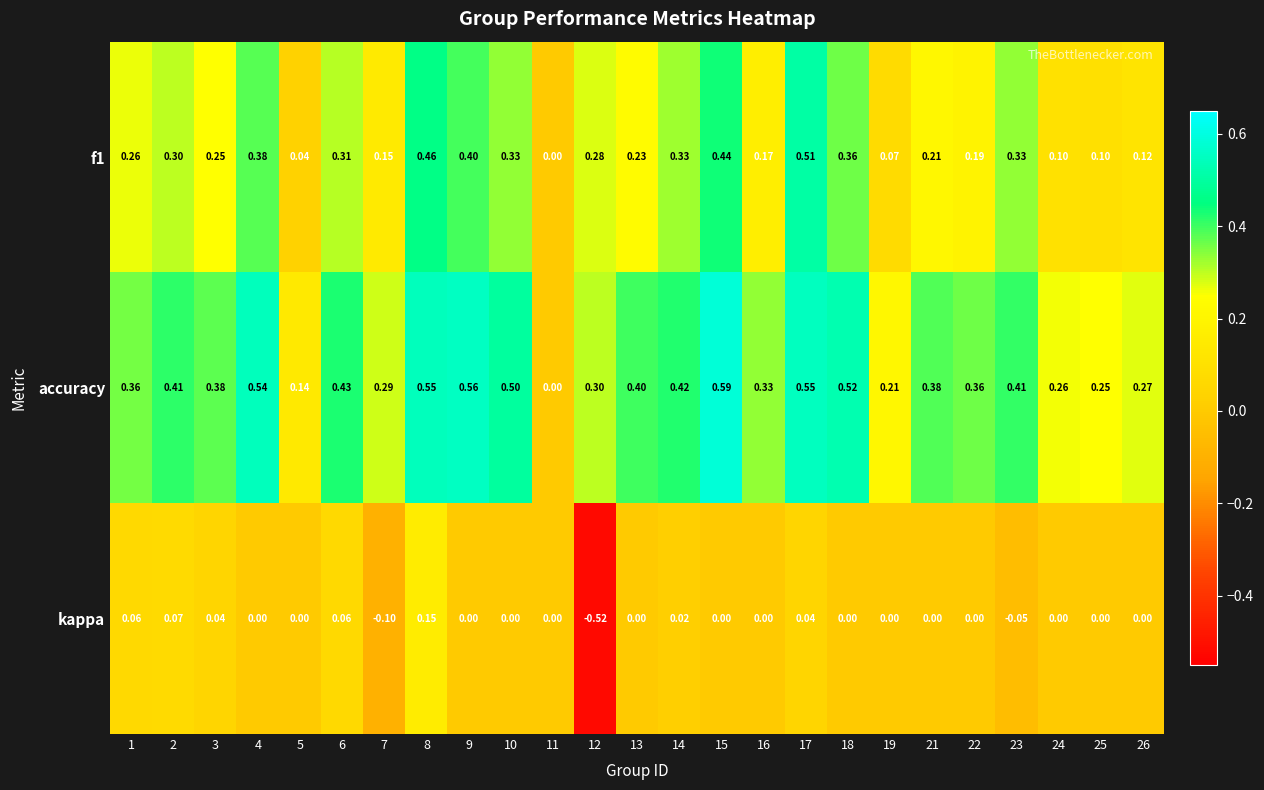

How many negative values does the kappa series have?

3